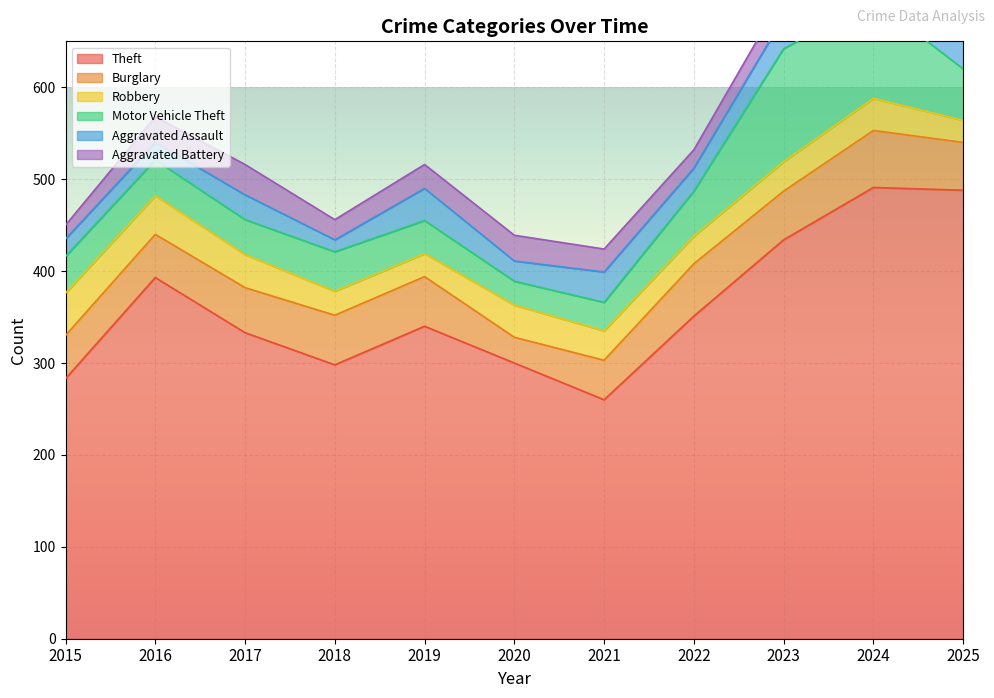

Which category has the lowest value in the Aggravated Assault series?

2018